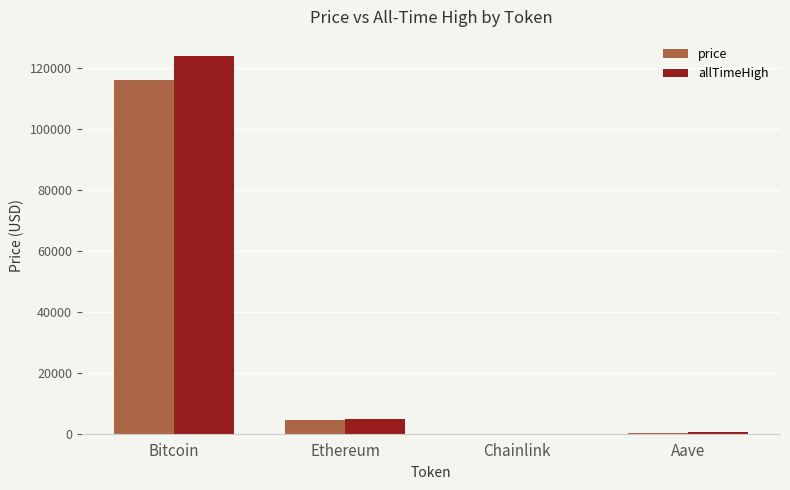

True or false: price has a value of 168228.6 at Bitcoin.

False